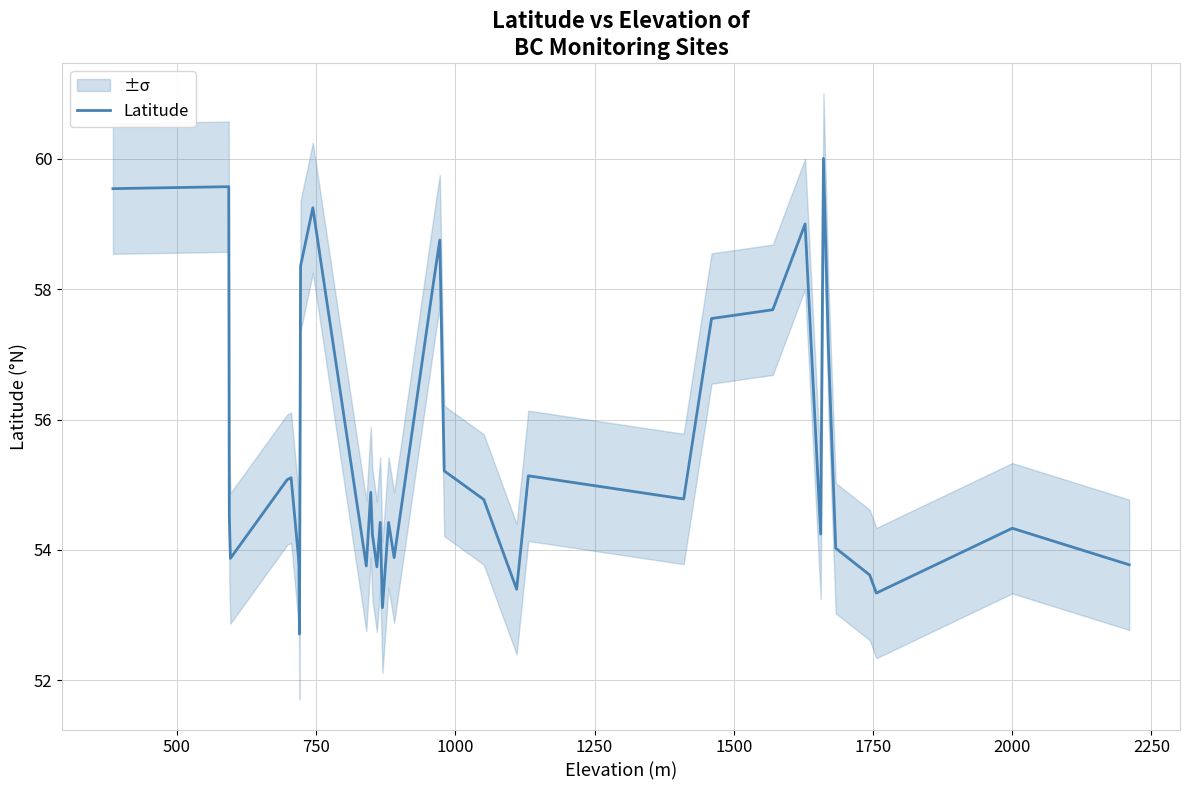

What is the minimum value for Latitude?

52.7